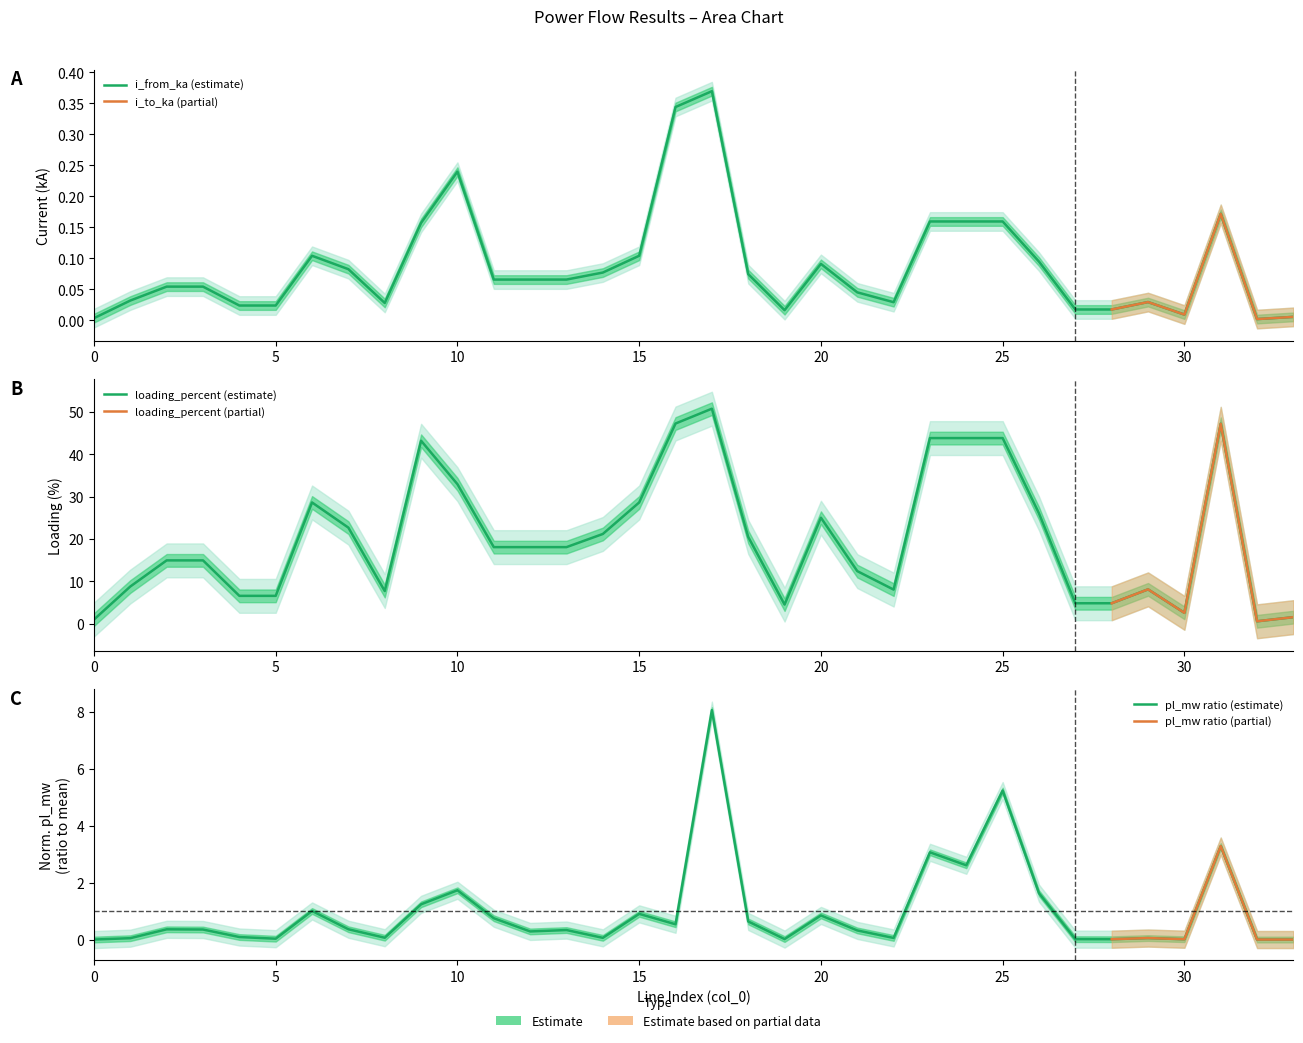

Reading left to right, what are all the values shown in this chart?

pl_mw: 0.0	0.0	0.4	0.4	0.1	0.0	1.0	0.4	0.1	1.2	1.7	0.7	0.3	0.3	0.1	0.9	0.5	8.1	0.6	0.0	0.8	0.3	0.1	3.1	2.6	5.2	1.6	0.0	0.0	0.1	0.0	3.3	0.0	0.0
i_from_ka: 0.0	0.0	0.1	0.1	0.0	0.0	0.1	0.1	0.0	0.2	0.2	0.1	0.1	0.1	0.1	0.1	0.3	0.4	0.1	0.0	0.1	0.0	0.0	0.2	0.2	0.2	0.1	0.0	0.0	0.0	0.0	0.2	0.0	0.0
loading_percent: 1.0	8.8	15.0	15.0	6.6	6.6	28.6	22.7	7.7	43.2	33.0	18.1	18.1	18.1	21.2	28.6	47.3	50.8	20.5	4.5	25.0	12.4	8.1	43.8	43.8	43.8	26.1	4.8	4.8	8.1	2.6	47.2	0.6	1.6